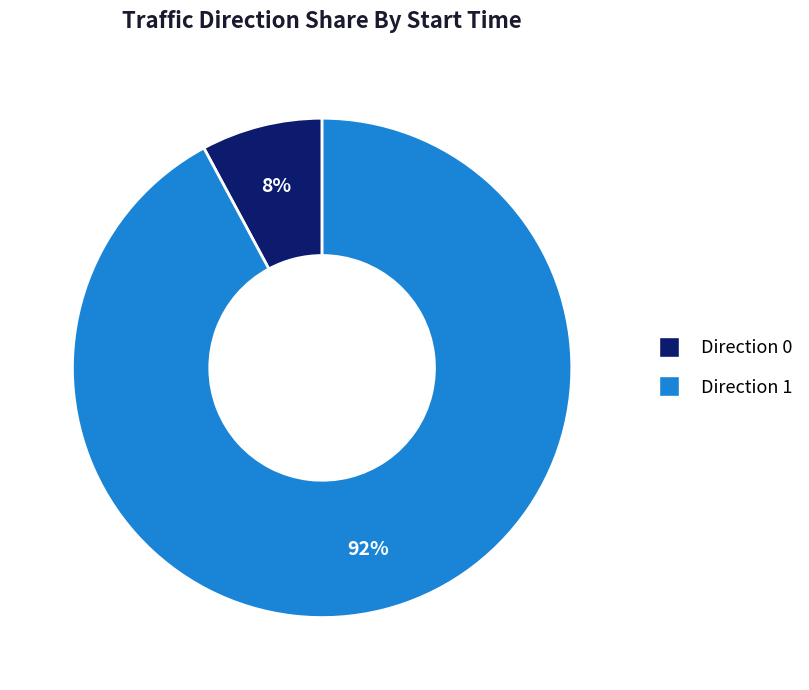

To the nearest percent, what is the difference between the largest and smallest slice percentages?

84%